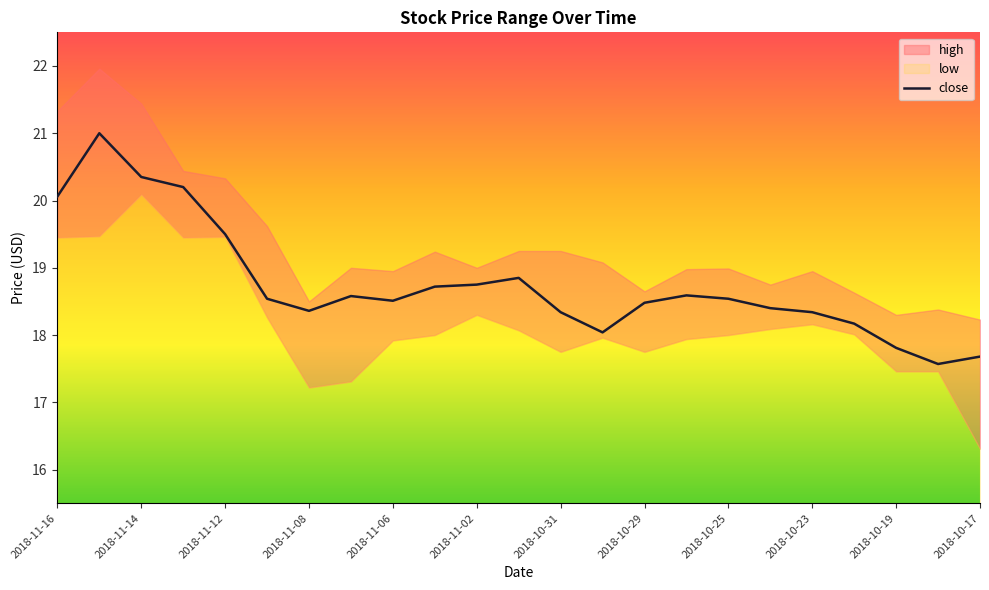

How many points are higher than both their immediate neighbors (excluding endpoints)?

4